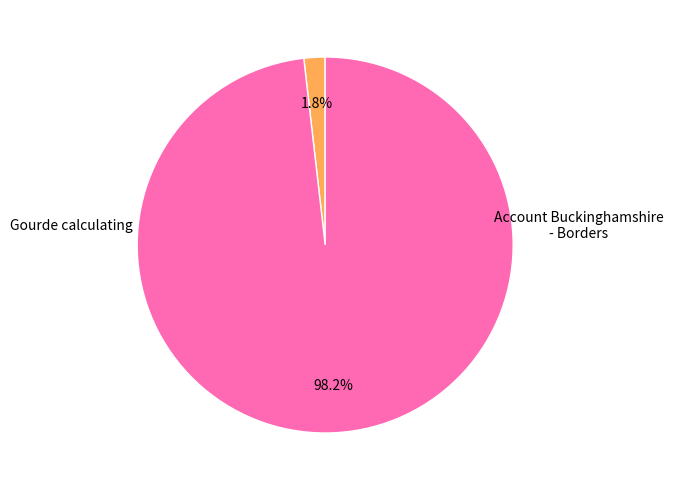

Does any single category account for the majority?

Yes